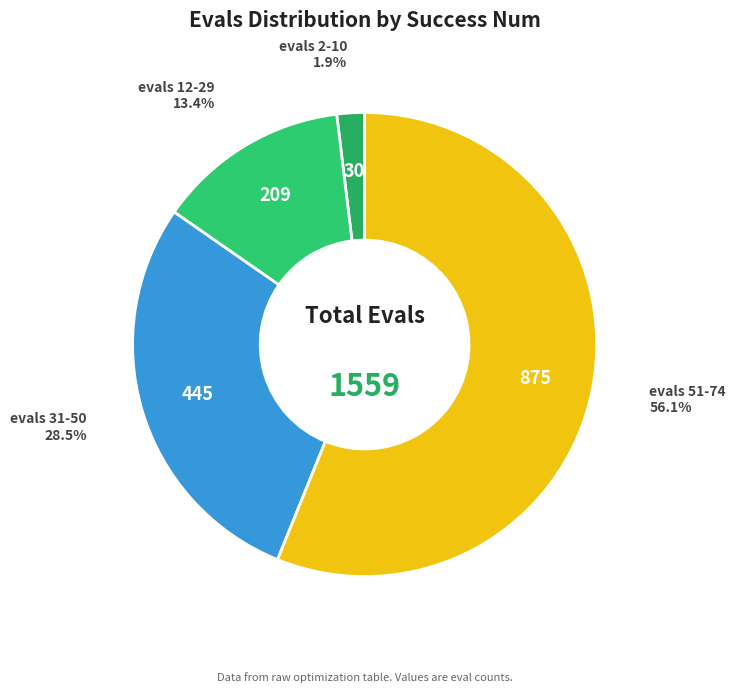

How many segments does this pie chart have?

4